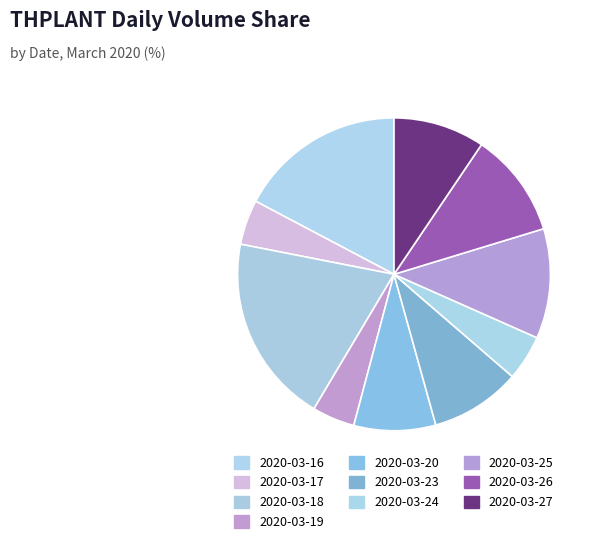

Does any single category account for the majority?

No